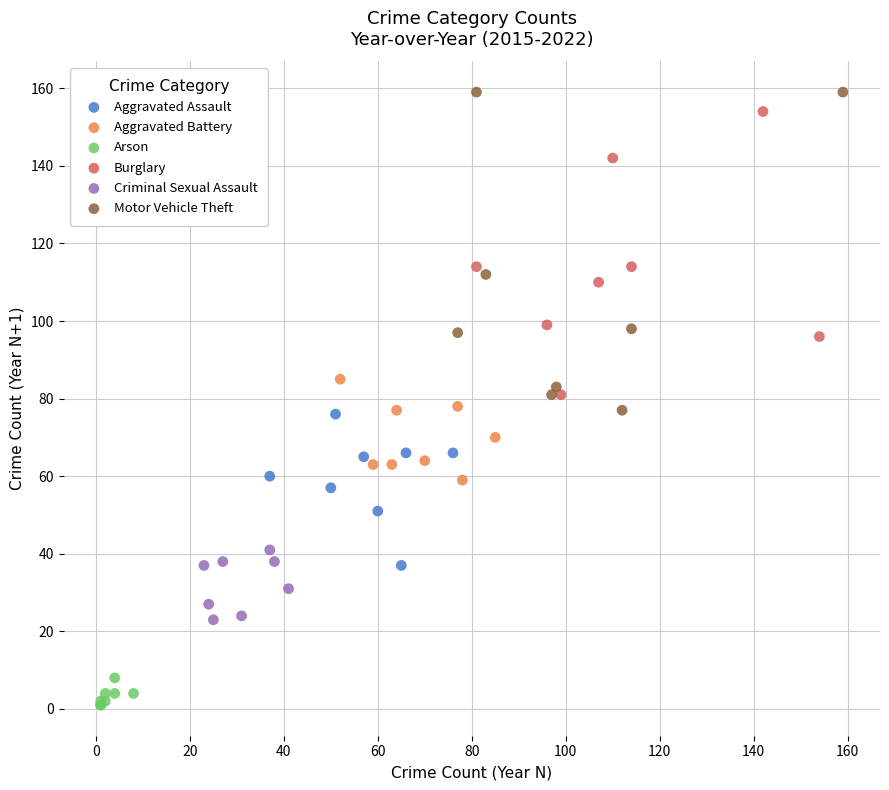

Which series reaches the minimum Y coordinate?

Arson